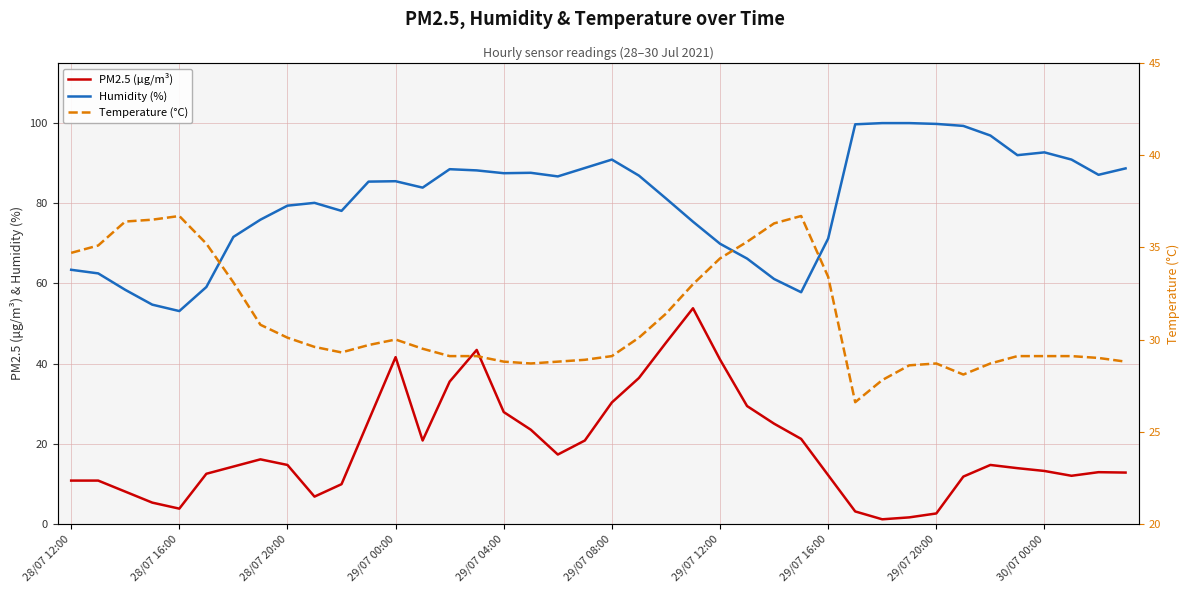

True or false: PM2.5 (μg/m³) and Humidity (%) cross at least once.

False